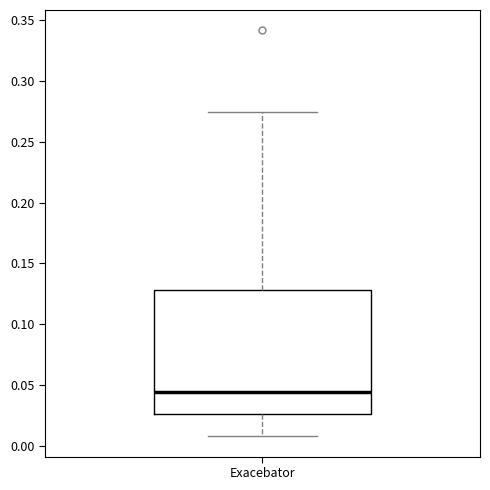

Transcribe this box plot: give where the median line is, the range the box spans, and where the two whiskers end, as read against the y-axis. The values are not printed on the chart, so give them approximately, as read against the axis.

median 0.045, box 0.025 to 0.130, whiskers 0.010 to 0.275